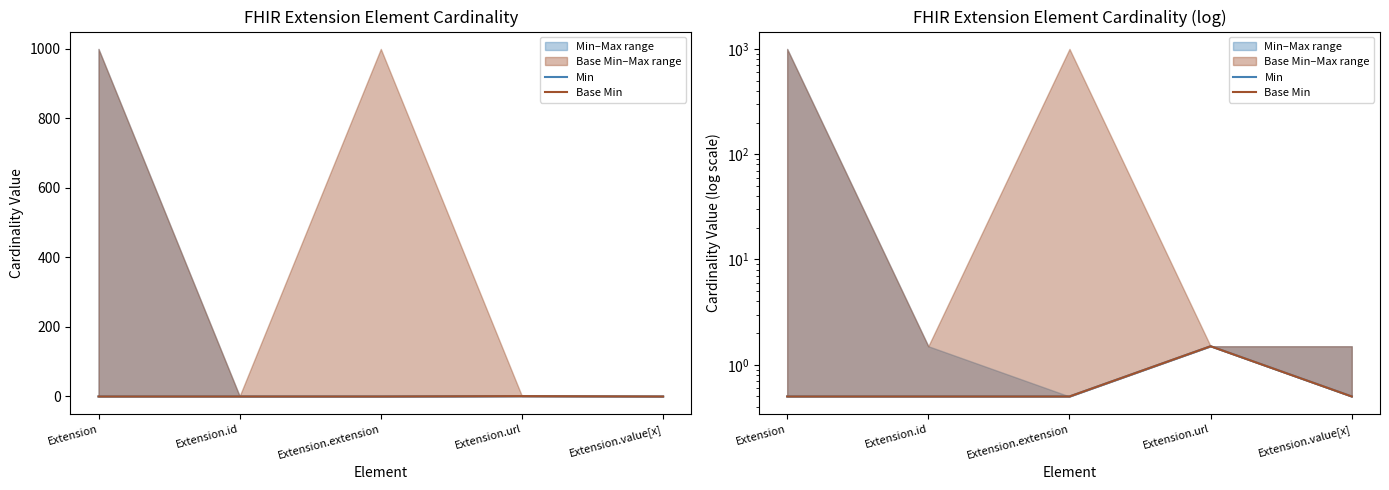

Which series has the largest range (max minus min)?

Min